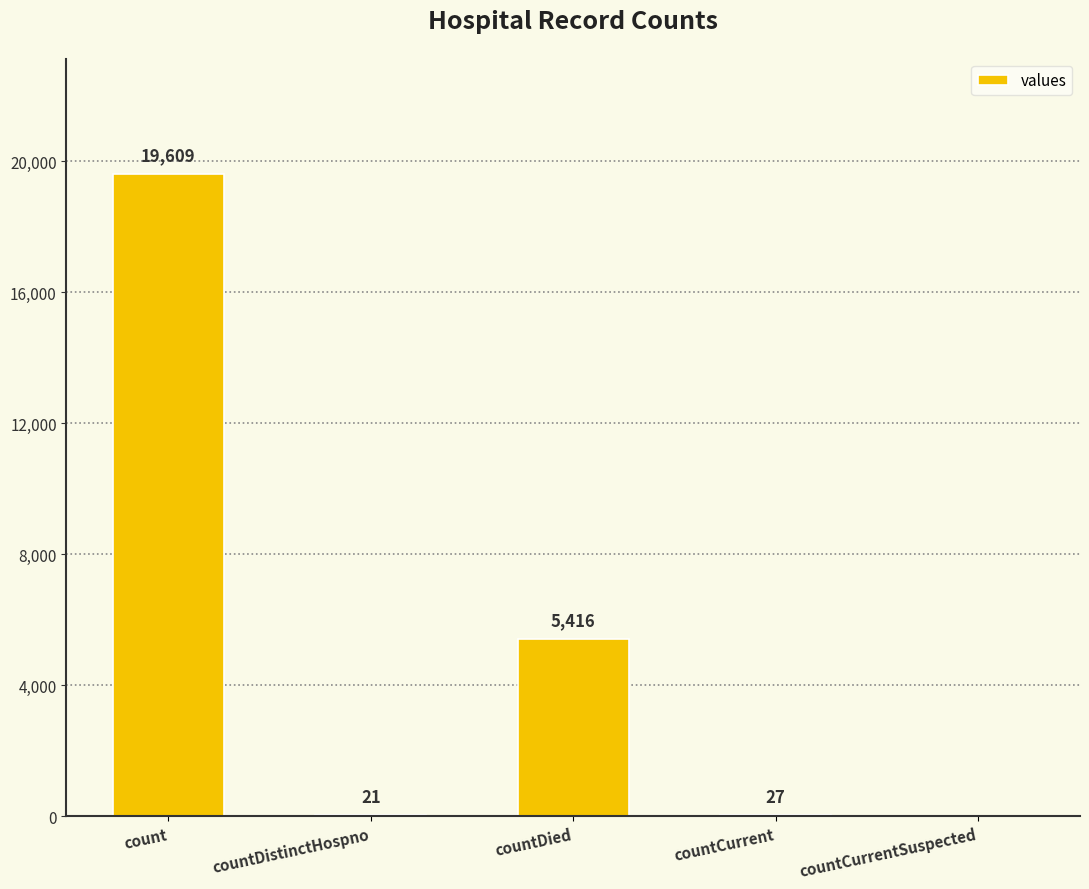

What is the sum of the values at countCurrent and countDied?

5443